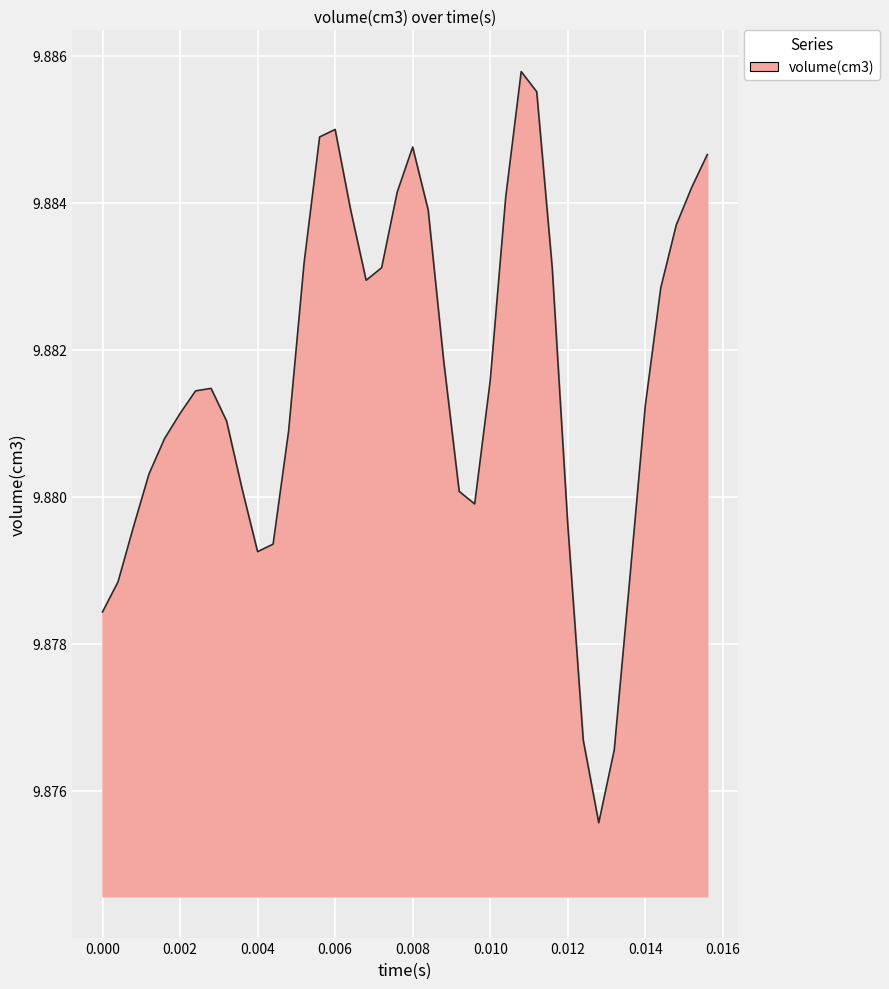

Reading left to right, transcribe all the data shown in this chart.

0.0=9.9	0.0004=9.9	0.0008=9.9	0.0012=9.9	0.0016=9.9	0.002=9.9	0.0024=9.9	0.0028=9.9	0.0032=9.9	0.0036=9.9	0.004=9.9	0.0044=9.9	0.0048=9.9	0.0052=9.9	0.0056=9.9	0.006=9.9	0.0064=9.9	0.0068=9.9	0.0072=9.9	0.0076=9.9	0.008=9.9	0.0084=9.9	0.0088=9.9	0.0092=9.9	0.0096=9.9	0.01=9.9	0.0104=9.9	0.0108=9.9	0.0112=9.9	0.0116=9.9	0.012=9.9	0.0124=9.9	0.0128=9.9	0.0132=9.9	0.0136=9.9	0.014=9.9	0.0144=9.9	0.0148=9.9	0.0152=9.9	0.0156=9.9